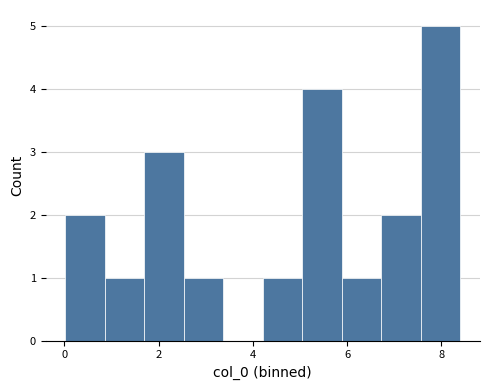

Over which range of the x-axis is the bar tallest?

7.6 to 8.4